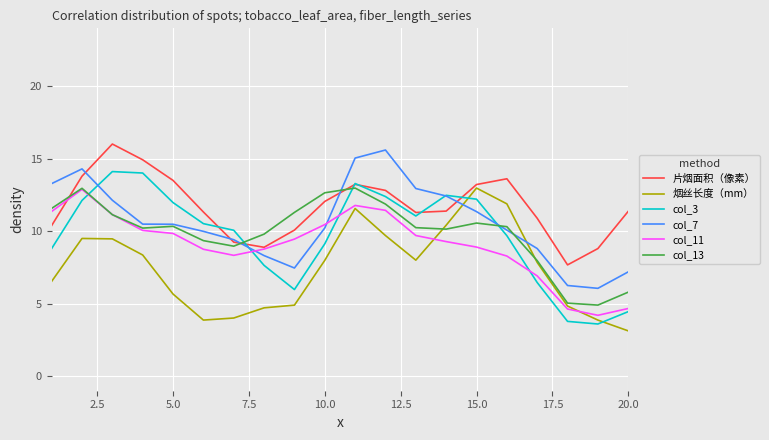

What is the minimum value for col_13?

4.9